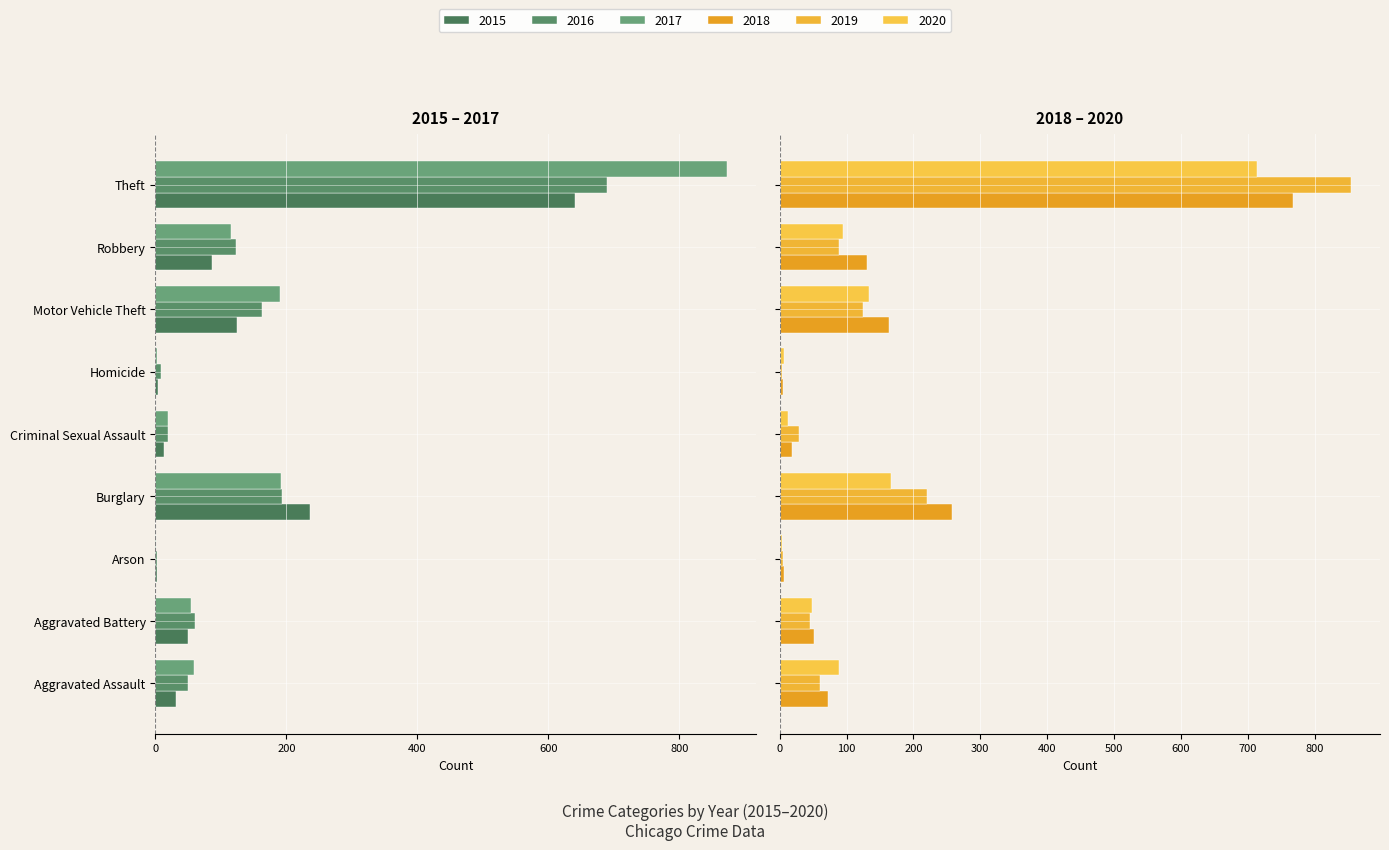

What is the greatest value displayed?

855